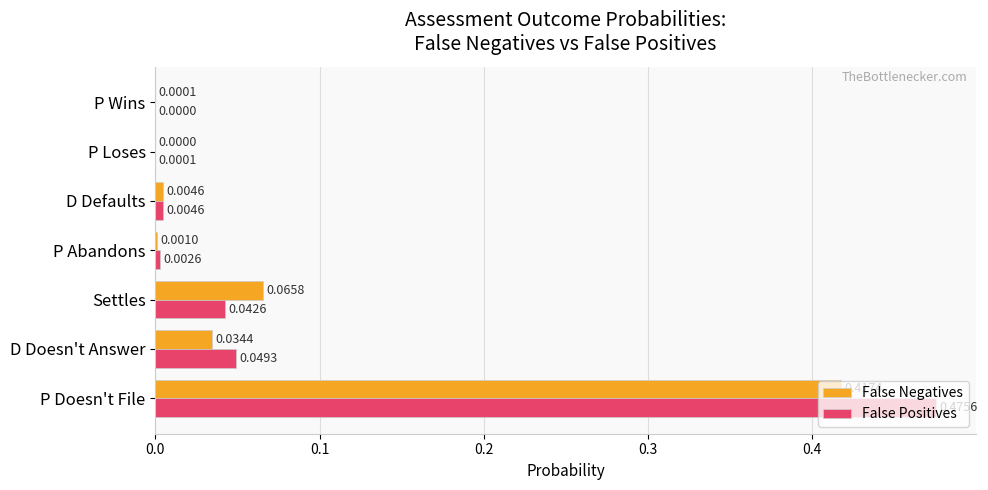

At which category is the sum across all series the highest?

P Doesn't File